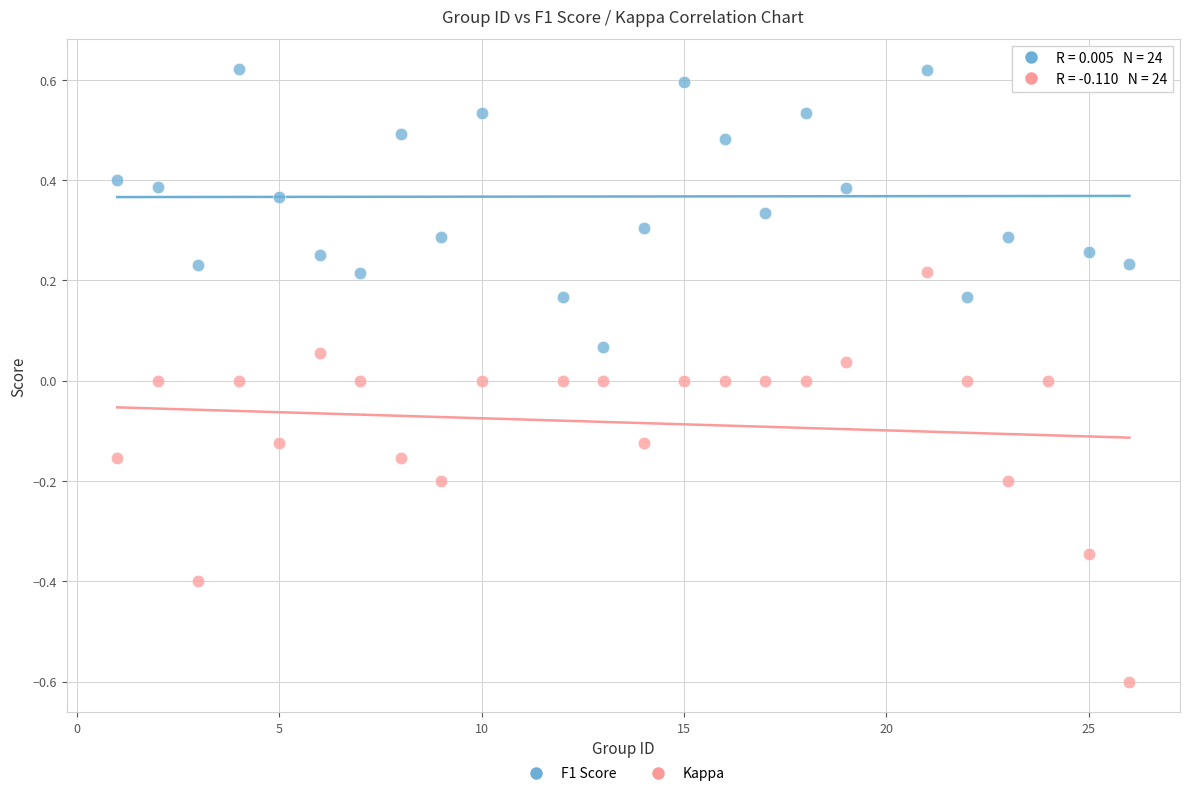

Which series has the largest Y range (max minus min)?

Kappa